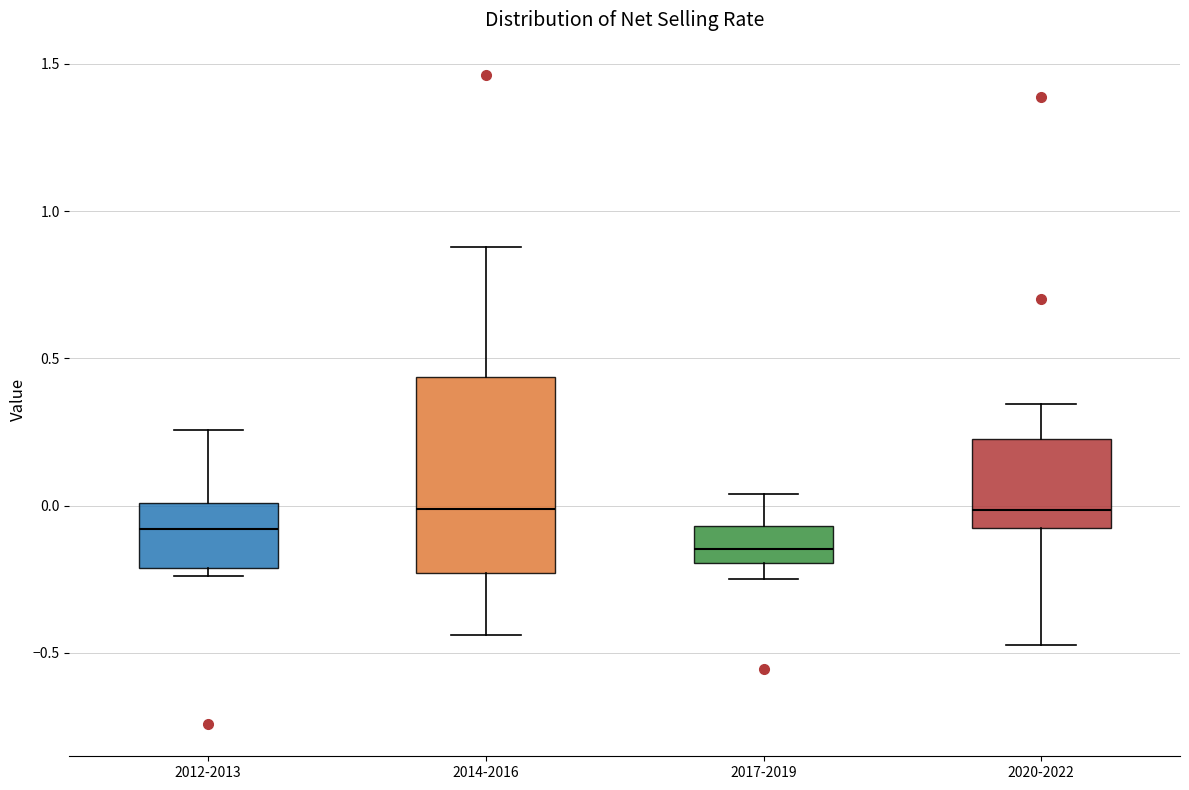

Reading left to right, transcribe this box plot: for each box, give where its median line is, the range the box spans, and where its two whiskers end, as read against the y-axis. The values are not printed on the chart, so give them approximately, as read against the axis.

2012-2013: median -0.10, box -0.20 to 0.00, whiskers -0.25 to 0.25
2014-2016: median 0.00, box -0.25 to 0.45, whiskers -0.45 to 0.90
2017-2019: median -0.15, box -0.20 to -0.05, whiskers -0.25 to 0.05
2020-2022: median 0.00, box -0.10 to 0.25, whiskers -0.45 to 0.35